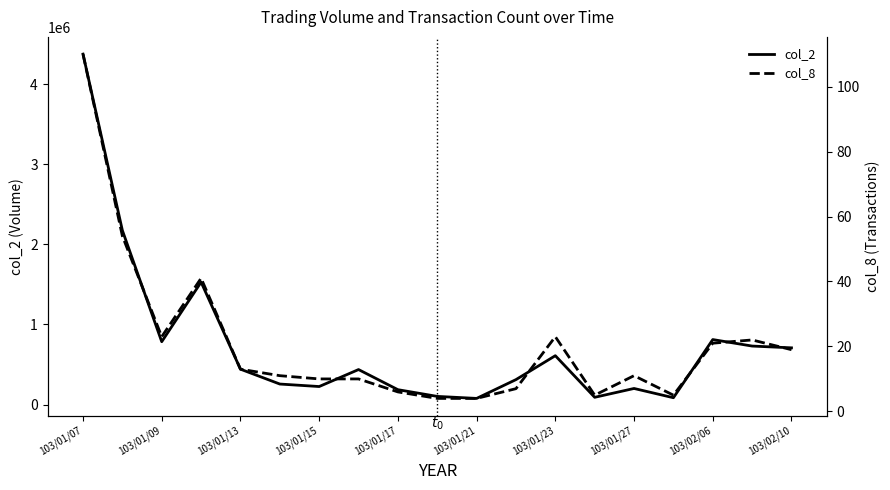

Is this an area chart (filled region under the line)?

No